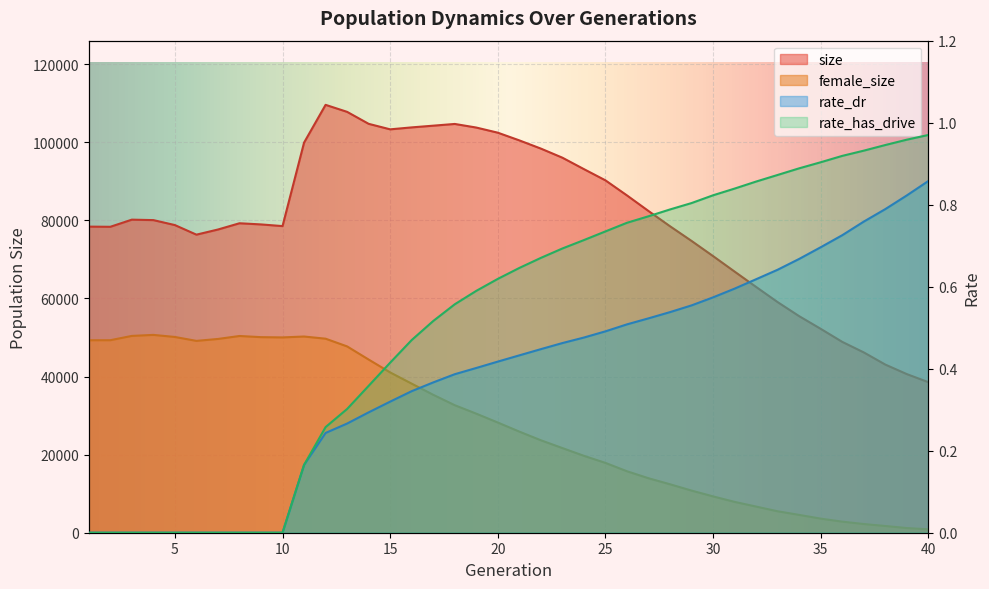

How many lines are shown in the chart?

4